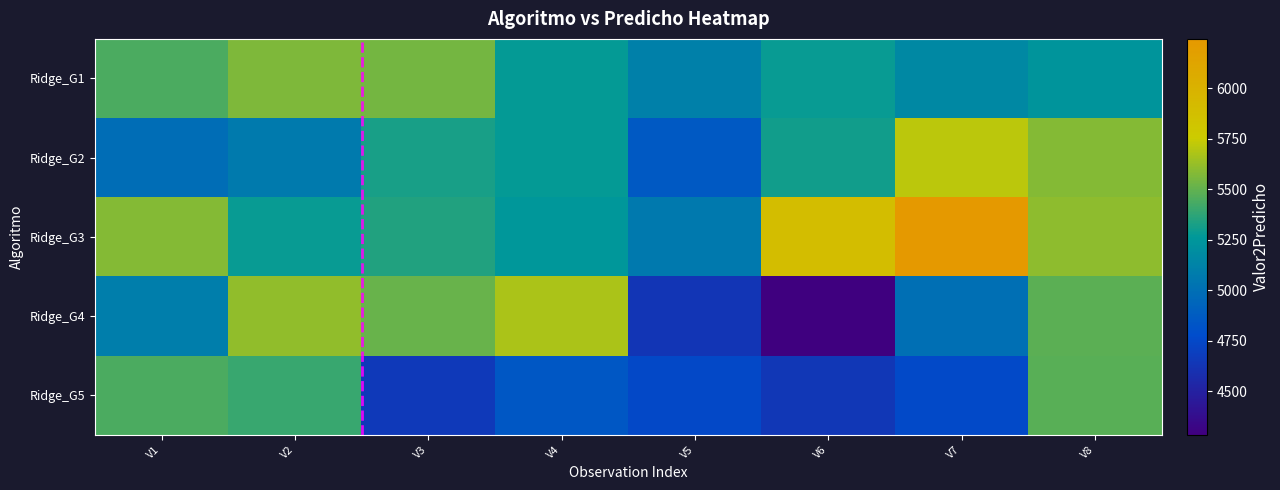

What is the smallest value displayed?

4283.3